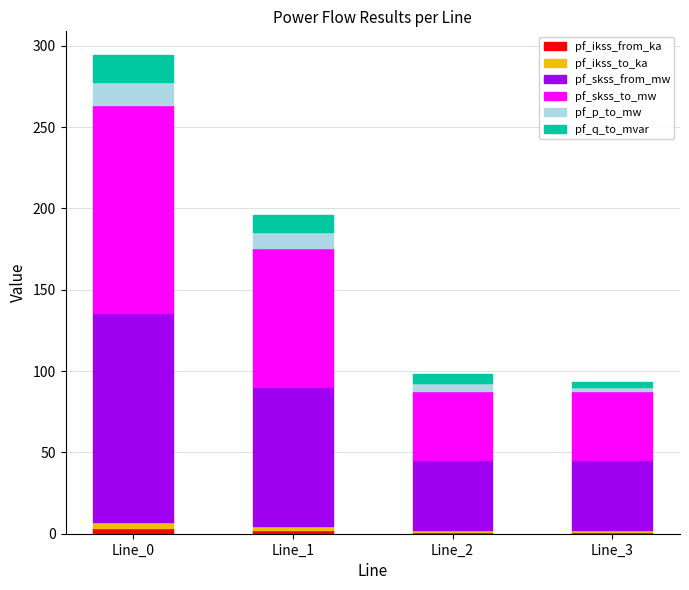

At which category is the sum across all series the highest?

Line_0